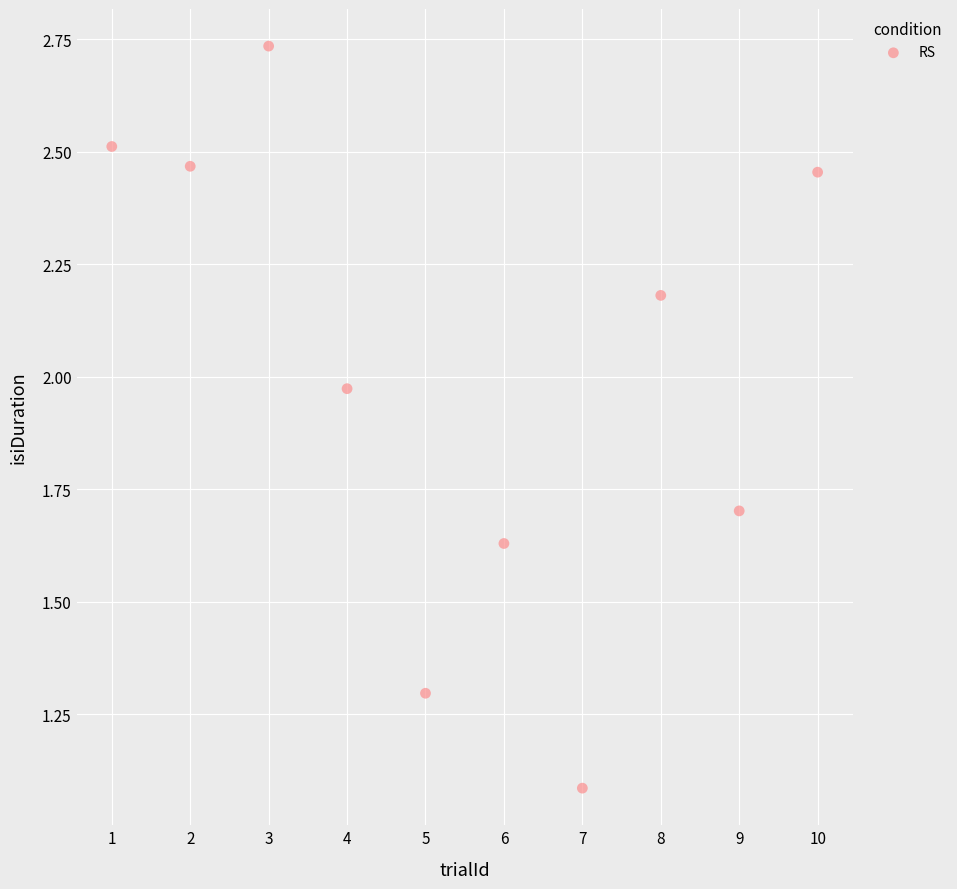

What Y value in the scatter plot is closest to 1?

1.1